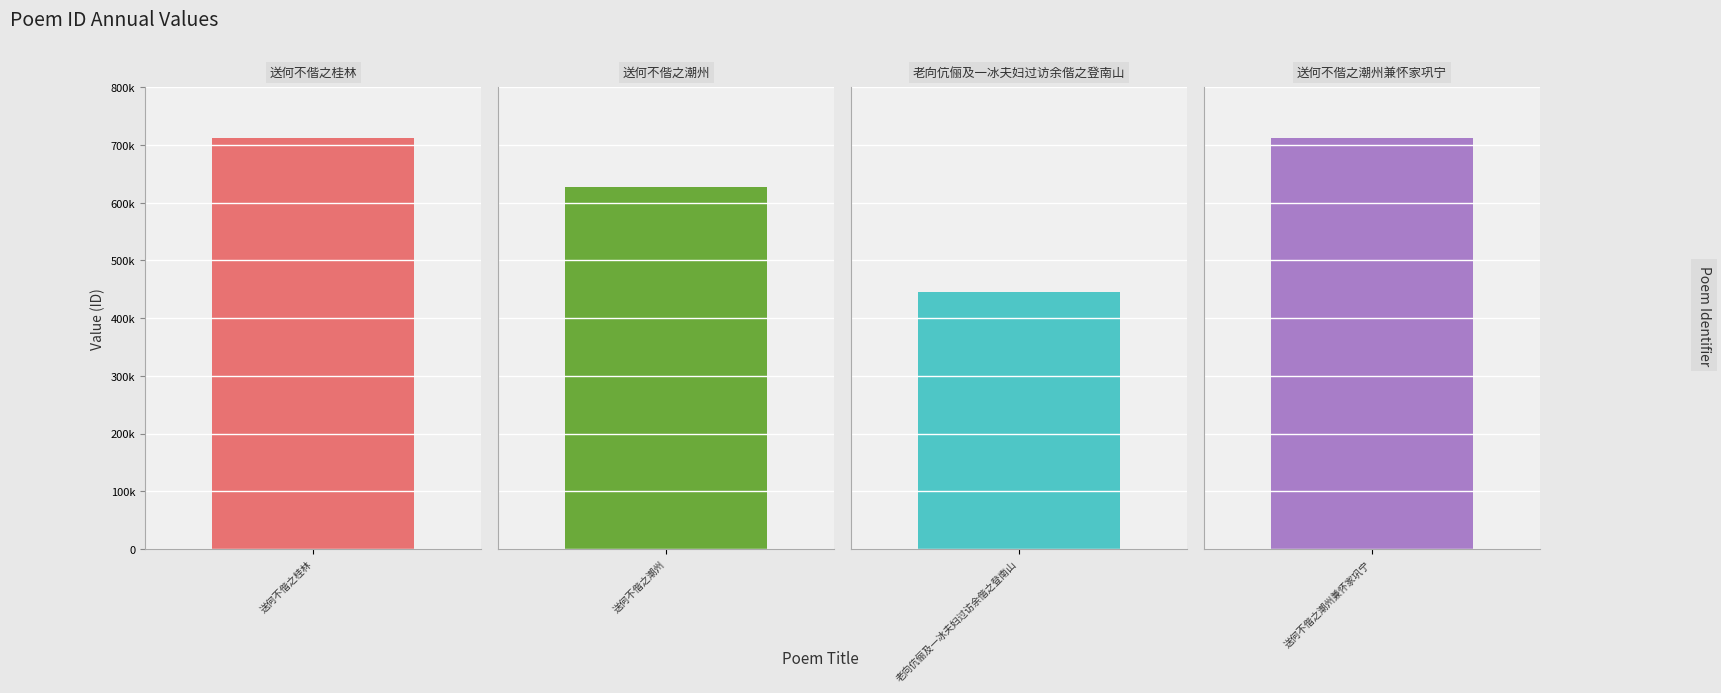

Reading right to left, list all the values displayed in this chart.

送何不偕之潮州兼怀家巩宁=711962	老向伉俪及一冰夫妇过访余偕之登南山=445066	送何不偕之潮州=626064	送何不偕之桂林=711915